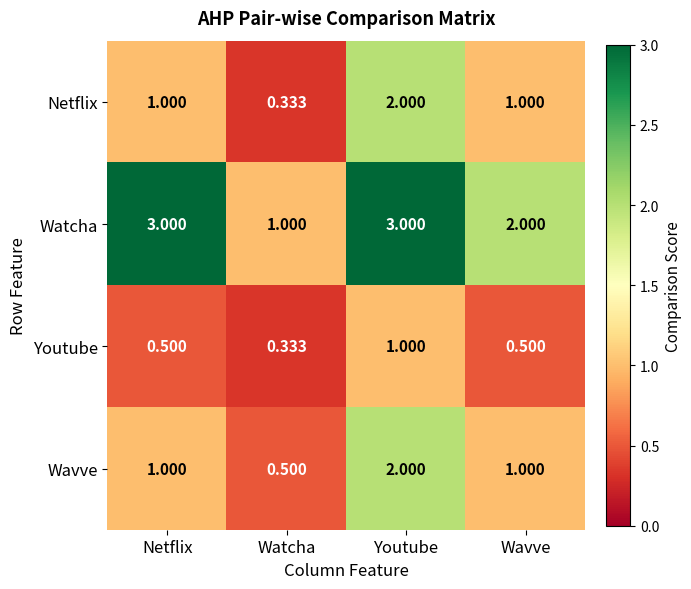

How many data points in Watcha are less than 3?

2